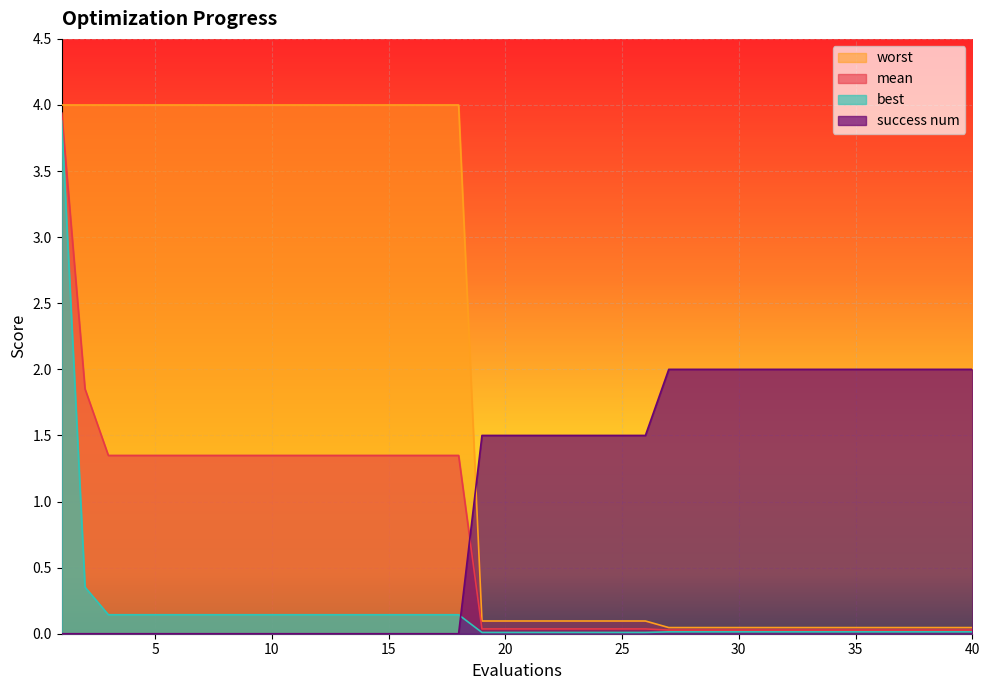

List the labels in order of worst value, largest first.

1, 2, 3, 4, 5, 6, 7, 8, 9, 10, 11, 12, 13, 14, 15, 16, 17, 18, 19, 20, 21, 22, 23, 24, 25, 26, 27, 28, 29, 30, 31, 32, 33, 34, 35, 36, 37, 38, 39, 40